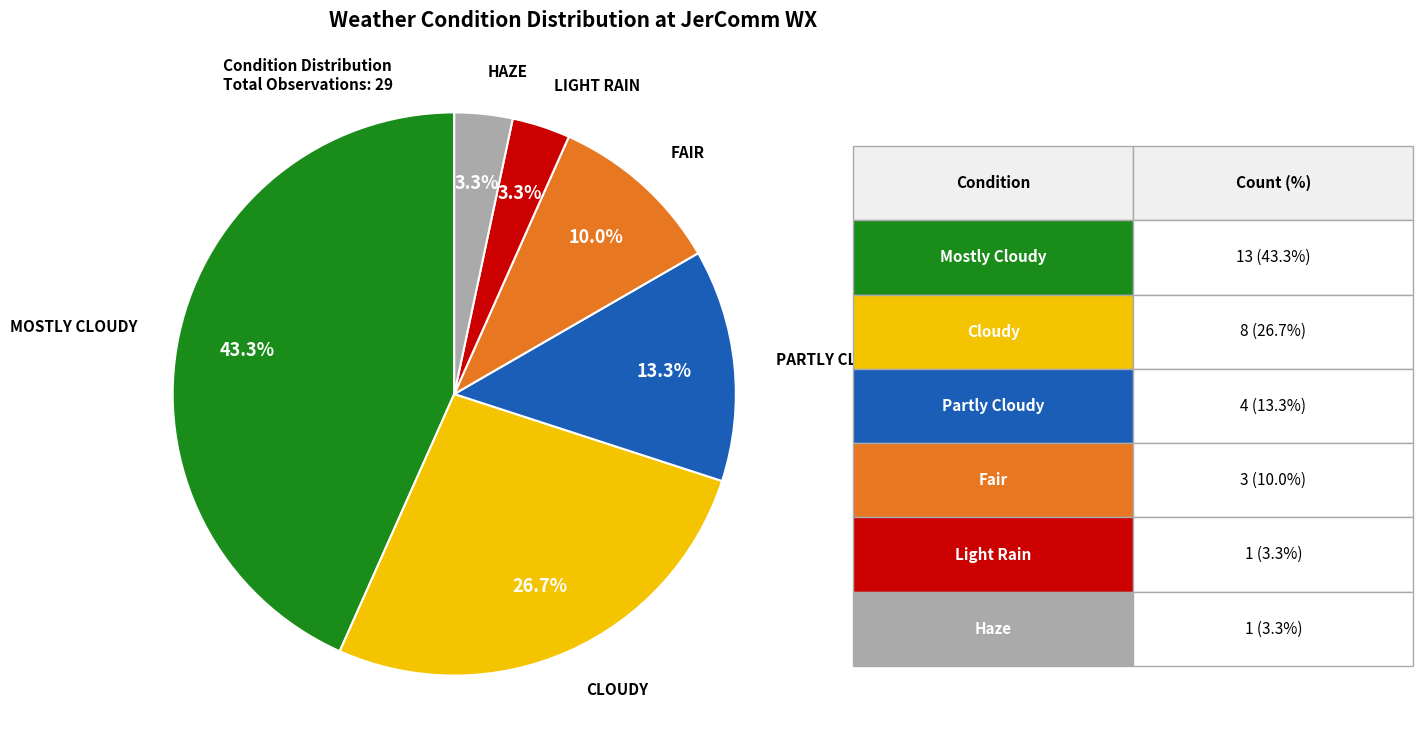

How many slices are in this pie chart?

6